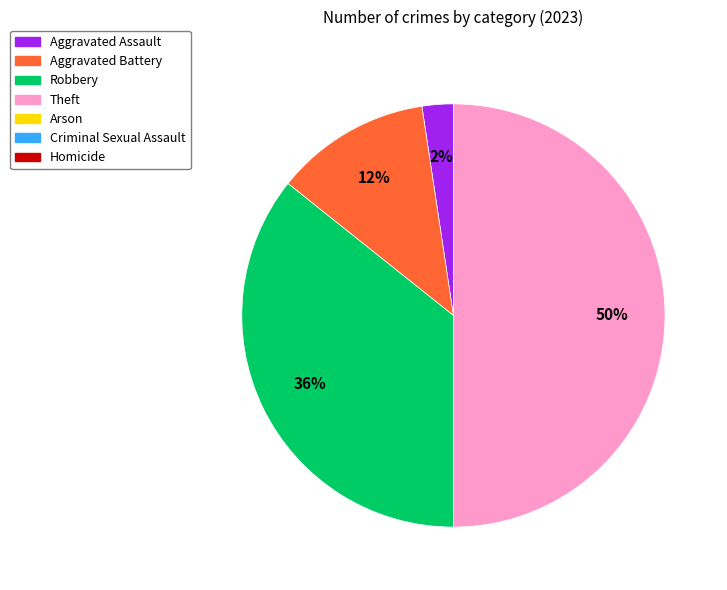

How many slices are in this pie chart?

4